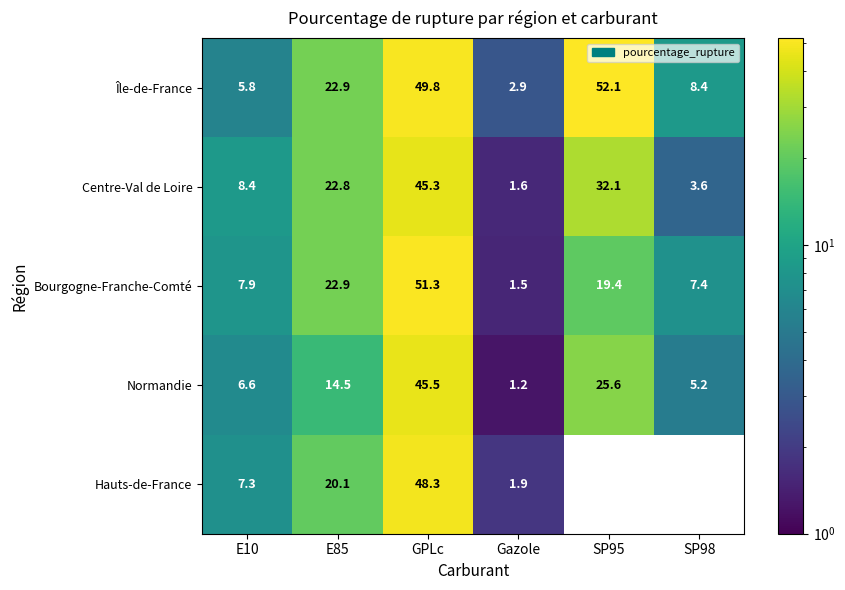

How many series are shown in this chart?

5